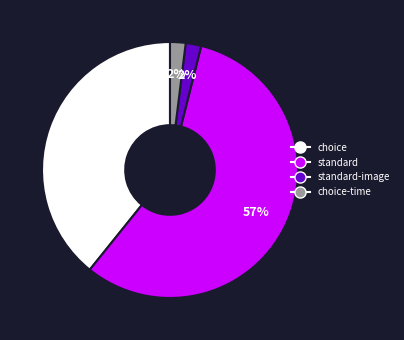

How many segments does this pie chart have?

4